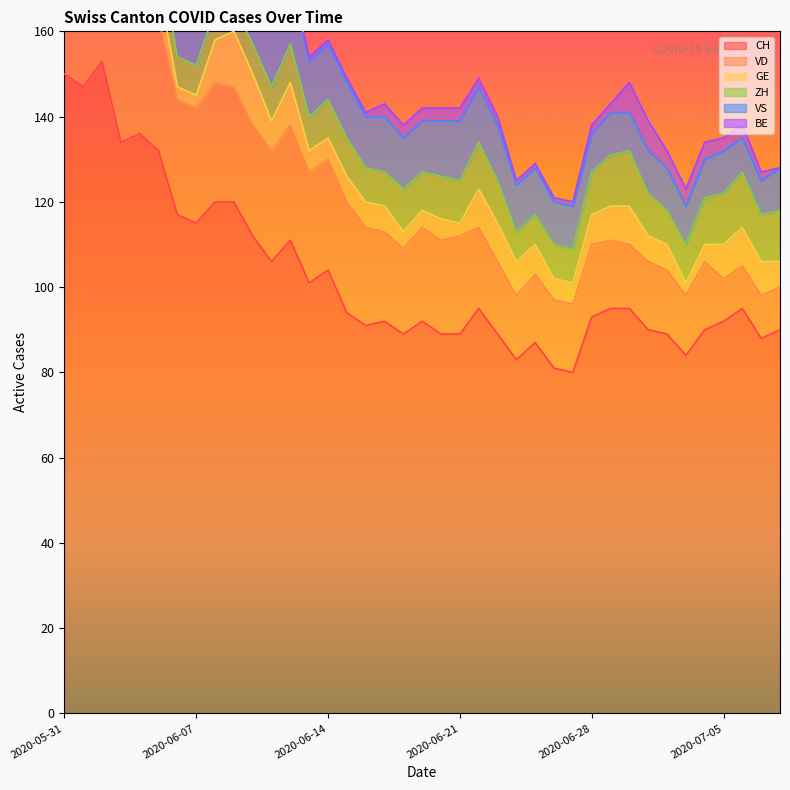

At which category is the sum across all series the highest?

2020-06-02